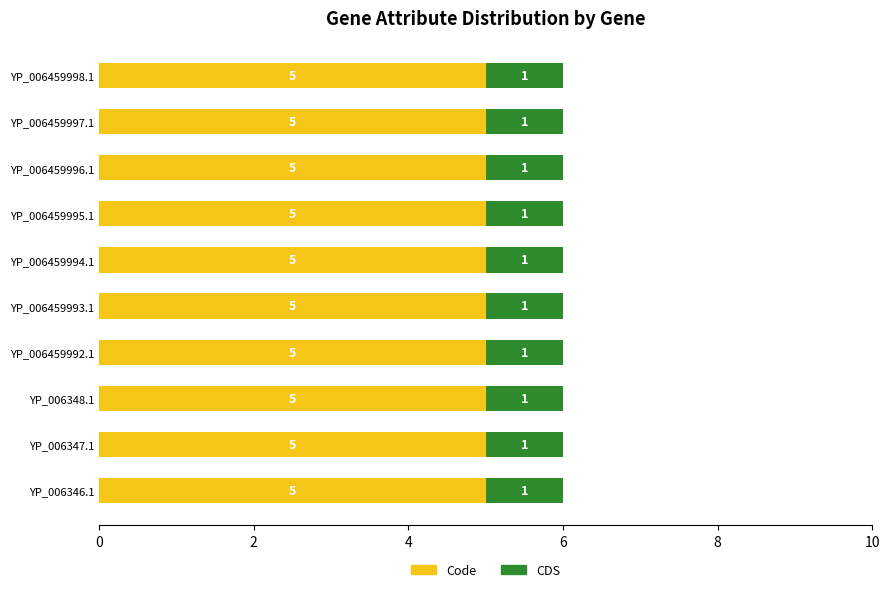

How many data points does each series have?

10